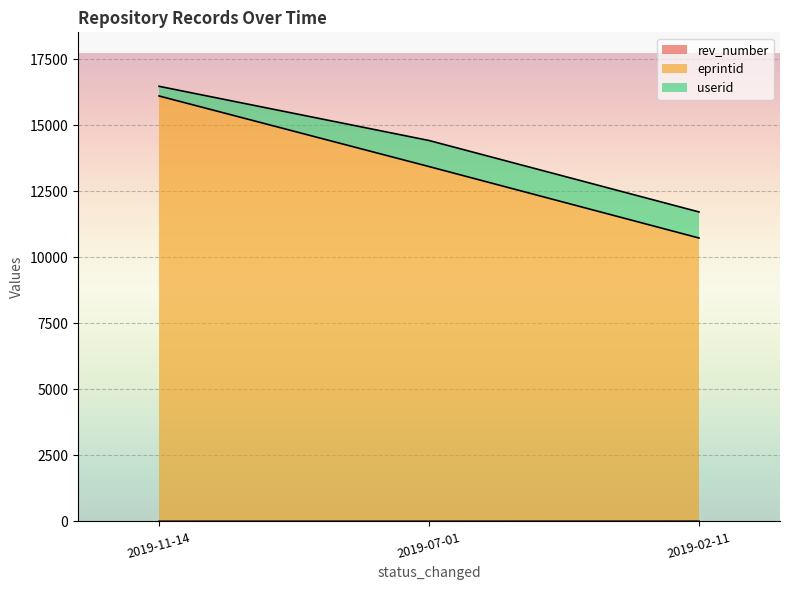

At how many categories does at least one series exceed 14346?

1